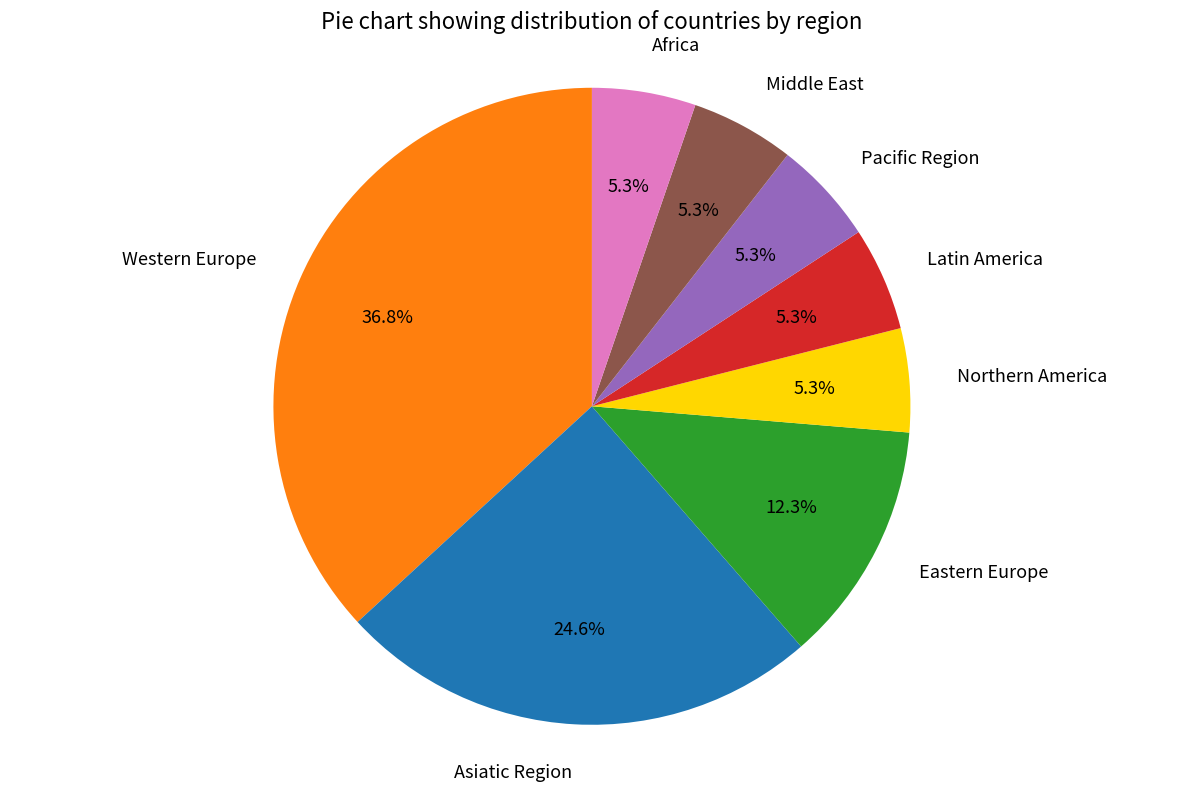

Approximately how many times larger is the value at Africa compared to Middle East?

1.0